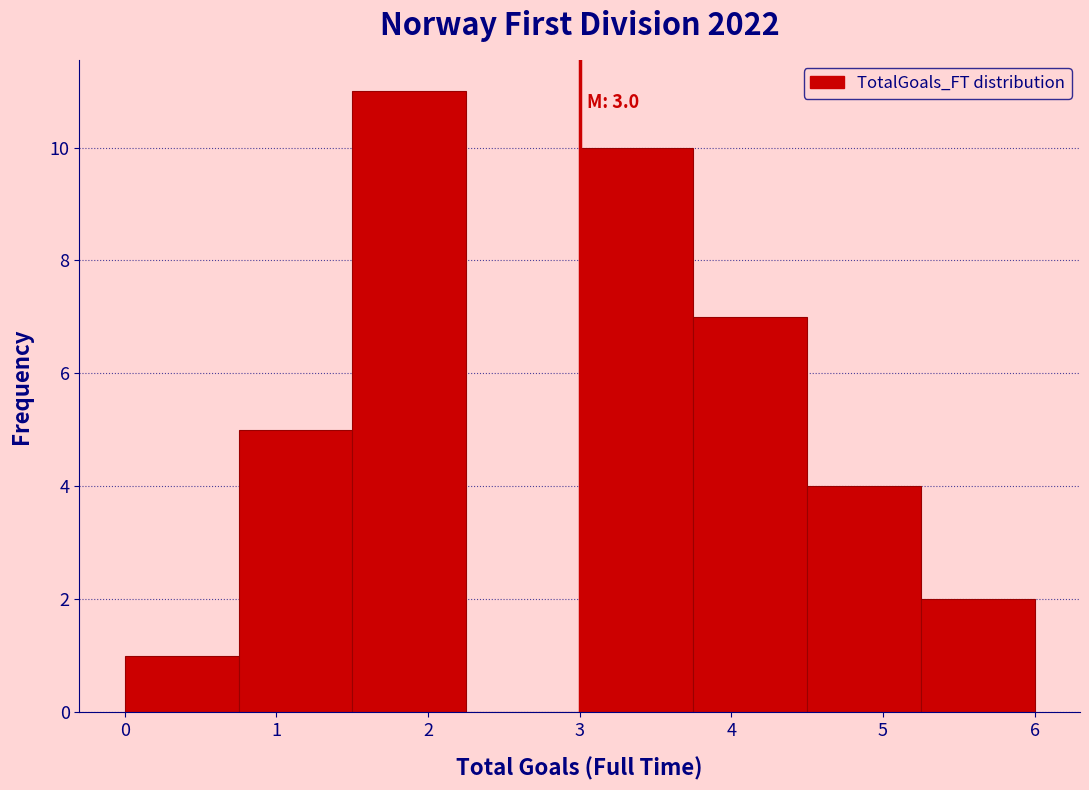

Over which range of the x-axis is the bar tallest?

1.50 to 2.25